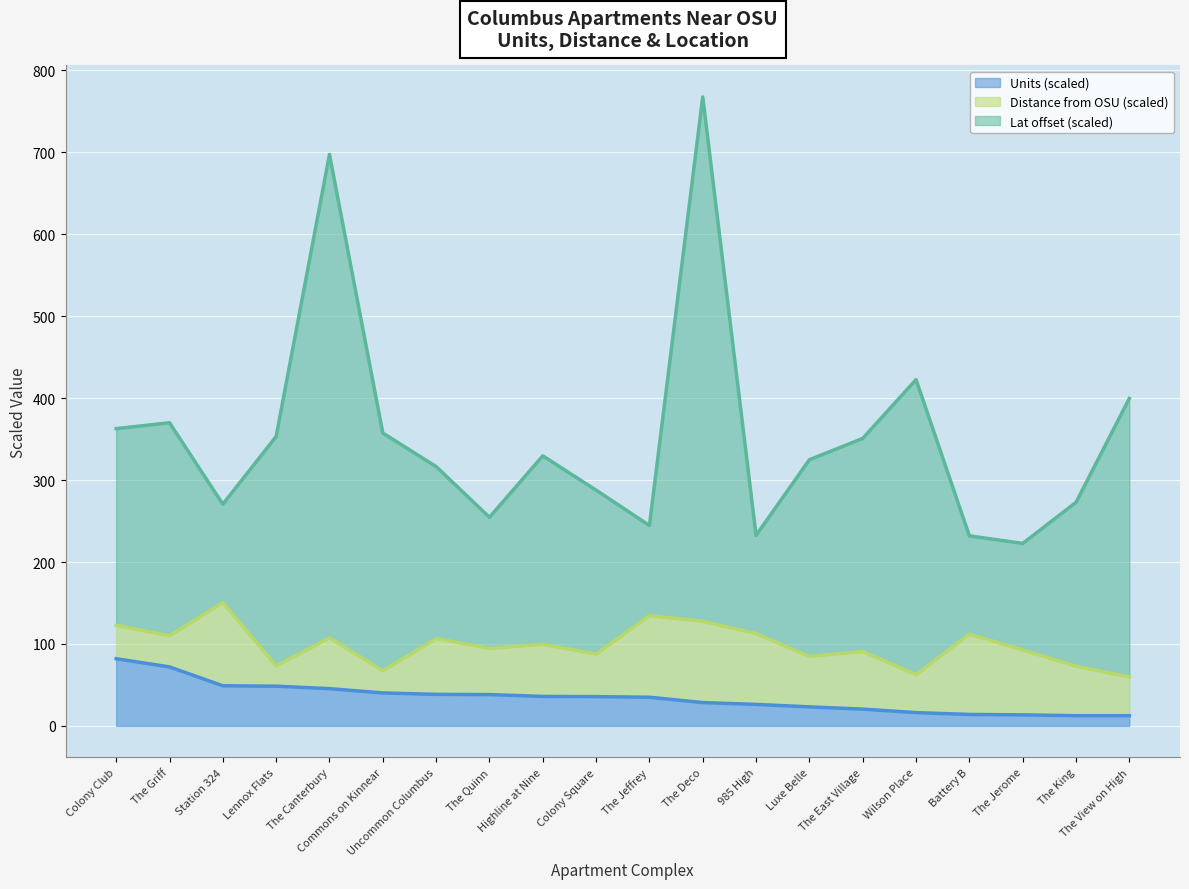

Read the Lat value at The East Village.

350.9